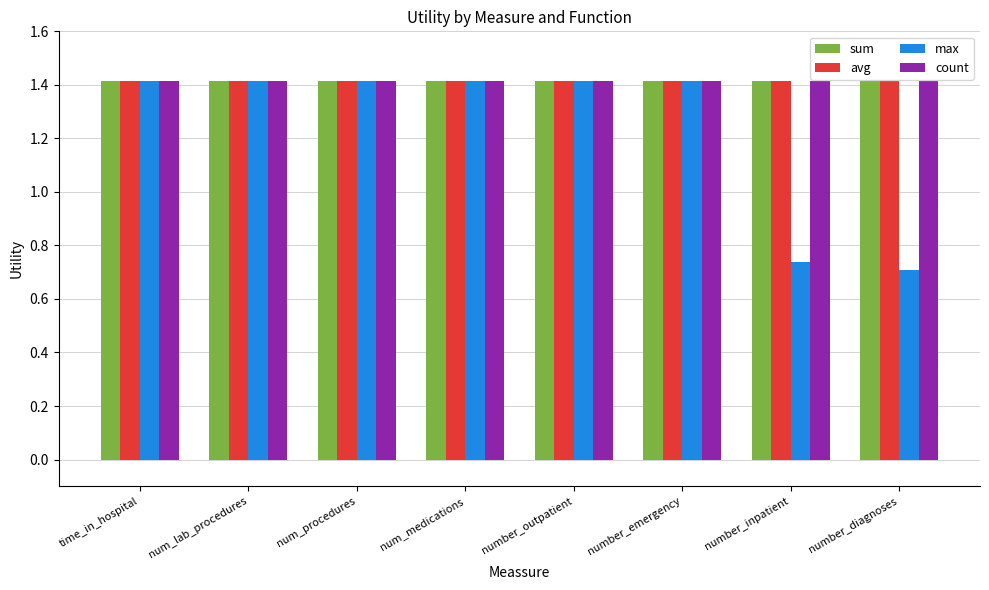

Which series has the largest range (max minus min)?

max